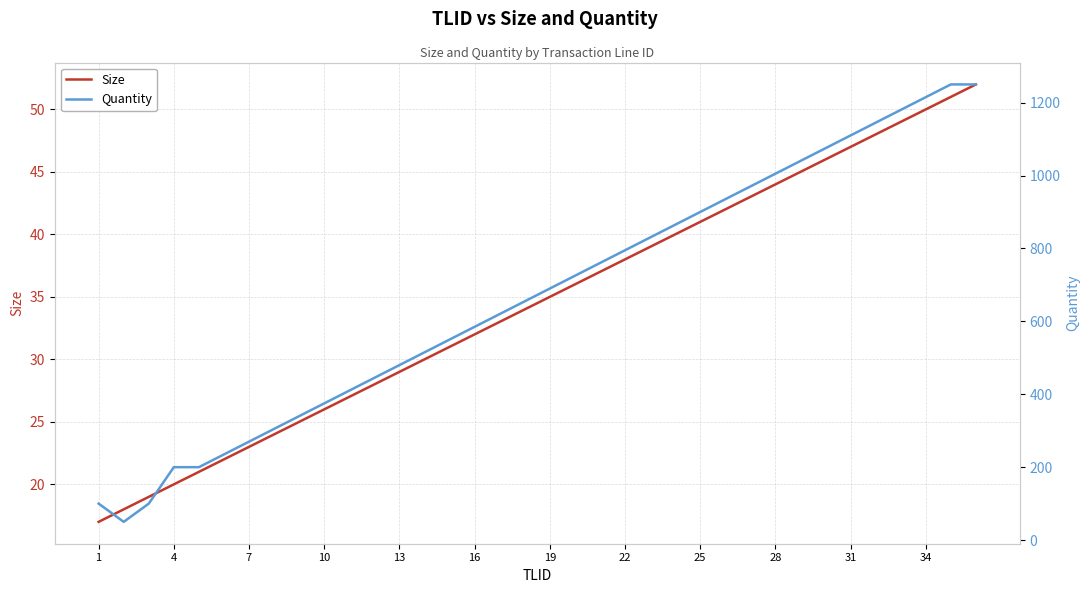

How many data points in Quantity are less than 690?

18